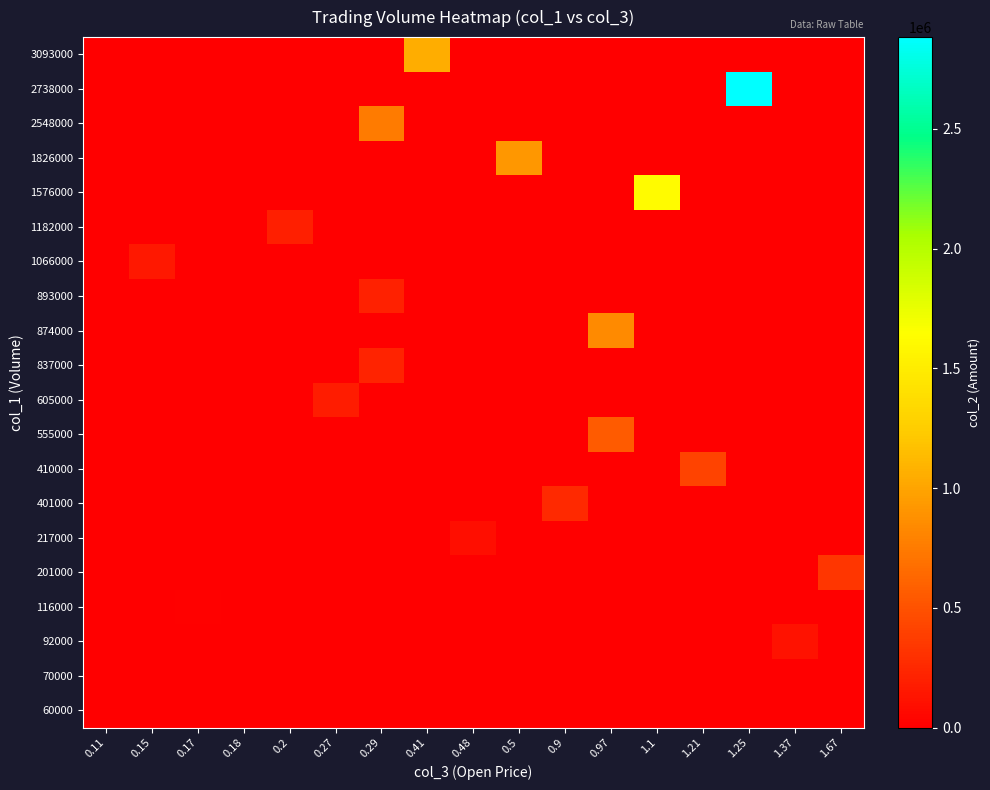

Reading left to right, what are all the values shown in this chart?

60000: 0.11=0	0.15=0	0.17=0	0.18=10800	0.2=0	0.27=0	0.29=0	0.41=0	0.48=0	0.5=0	0.9=0	0.97=0	1.1=0	1.21=0	1.25=0	1.37=0	1.67=0
70000: 0.11=8400	0.15=0	0.17=0	0.18=0	0.2=0	0.27=0	0.29=0	0.41=0	0.48=0	0.5=0	0.9=0	0.97=0	1.1=0	1.21=0	1.25=0	1.37=0	1.67=0
92000: 0.11=0	0.15=0	0.17=0	0.18=0	0.2=0	0.27=0	0.29=0	0.41=0	0.48=0	0.5=0	0.9=0	0.97=0	1.1=0	1.21=0	1.25=0	1.37=123130	1.67=0
116000: 0.11=0	0.15=0	0.17=20840	0.18=0	0.2=0	0.27=0	0.29=0	0.41=0	0.48=0	0.5=0	0.9=0	0.97=0	1.1=0	1.21=0	1.25=0	1.37=0	1.67=0
201000: 0.11=0	0.15=0	0.17=0	0.18=0	0.2=0	0.27=0	0.29=0	0.41=0	0.48=0	0.5=0	0.9=0	0.97=0	1.1=0	1.21=0	1.25=0	1.37=0	1.67=331770
217000: 0.11=0	0.15=0	0.17=0	0.18=0	0.2=0	0.27=0	0.29=0	0.41=0	0.48=93920	0.5=0	0.9=0	0.97=0	1.1=0	1.21=0	1.25=0	1.37=0	1.67=0
401000: 0.11=0	0.15=0	0.17=0	0.18=0	0.2=0	0.27=0	0.29=0	0.41=0	0.48=0	0.5=0	0.9=253850	0.97=0	1.1=0	1.21=0	1.25=0	1.37=0	1.67=0
410000: 0.11=0	0.15=0	0.17=0	0.18=0	0.2=0	0.27=0	0.29=0	0.41=0	0.48=0	0.5=0	0.9=0	0.97=0	1.1=0	1.21=416110	1.25=0	1.37=0	1.67=0
555000: 0.11=0	0.15=0	0.17=0	0.18=0	0.2=0	0.27=0	0.29=0	0.41=0	0.48=0	0.5=0	0.9=0	0.97=557610	1.1=0	1.21=0	1.25=0	1.37=0	1.67=0
605000: 0.11=0	0.15=0	0.17=0	0.18=0	0.2=0	0.27=173750	0.29=0	0.41=0	0.48=0	0.5=0	0.9=0	0.97=0	1.1=0	1.21=0	1.25=0	1.37=0	1.67=0
837000: 0.11=0	0.15=0	0.17=0	0.18=0	0.2=0	0.27=0	0.29=224530	0.41=0	0.48=0	0.5=0	0.9=0	0.97=0	1.1=0	1.21=0	1.25=0	1.37=0	1.67=0
874000: 0.11=0	0.15=0	0.17=0	0.18=0	0.2=0	0.27=0	0.29=0	0.41=0	0.48=0	0.5=0	0.9=0	0.97=837800	1.1=0	1.21=0	1.25=0	1.37=0	1.67=0
893000: 0.11=0	0.15=0	0.17=0	0.18=0	0.2=0	0.27=0	0.29=208830	0.41=0	0.48=0	0.5=0	0.9=0	0.97=0	1.1=0	1.21=0	1.25=0	1.37=0	1.67=0
1066000: 0.11=0	0.15=149530	0.17=0	0.18=0	0.2=0	0.27=0	0.29=0	0.41=0	0.48=0	0.5=0	0.9=0	0.97=0	1.1=0	1.21=0	1.25=0	1.37=0	1.67=0
1182000: 0.11=0	0.15=0	0.17=0	0.18=0	0.2=193580	0.27=0	0.29=0	0.41=0	0.48=0	0.5=0	0.9=0	0.97=0	1.1=0	1.21=0	1.25=0	1.37=0	1.67=0
1576000: 0.11=0	0.15=0	0.17=0	0.18=0	0.2=0	0.27=0	0.29=0	0.41=0	0.48=0	0.5=0	0.9=0	0.97=0	1.1=1616400	1.21=0	1.25=0	1.37=0	1.67=0
1826000: 0.11=0	0.15=0	0.17=0	0.18=0	0.2=0	0.27=0	0.29=0	0.41=0	0.48=0	0.5=922140	0.9=0	0.97=0	1.1=0	1.21=0	1.25=0	1.37=0	1.67=0
2548000: 0.11=0	0.15=0	0.17=0	0.18=0	0.2=0	0.27=0	0.29=754350	0.41=0	0.48=0	0.5=0	0.9=0	0.97=0	1.1=0	1.21=0	1.25=0	1.37=0	1.67=0
2738000: 0.11=0	0.15=0	0.17=0	0.18=0	0.2=0	0.27=0	0.29=0	0.41=0	0.48=0	0.5=0	0.9=0	0.97=0	1.1=0	1.21=0	1.25=2882940	1.37=0	1.67=0
3093000: 0.11=0	0.15=0	0.17=0	0.18=0	0.2=0	0.27=0	0.29=0	0.41=1058500	0.48=0	0.5=0	0.9=0	0.97=0	1.1=0	1.21=0	1.25=0	1.37=0	1.67=0